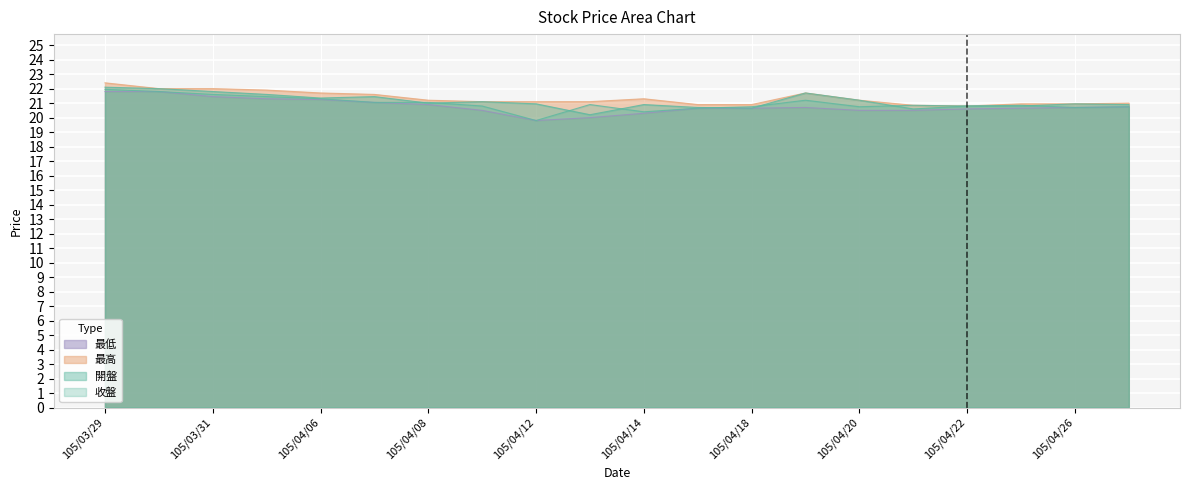

At which category does the chart reach its peak across all series?

105/03/29